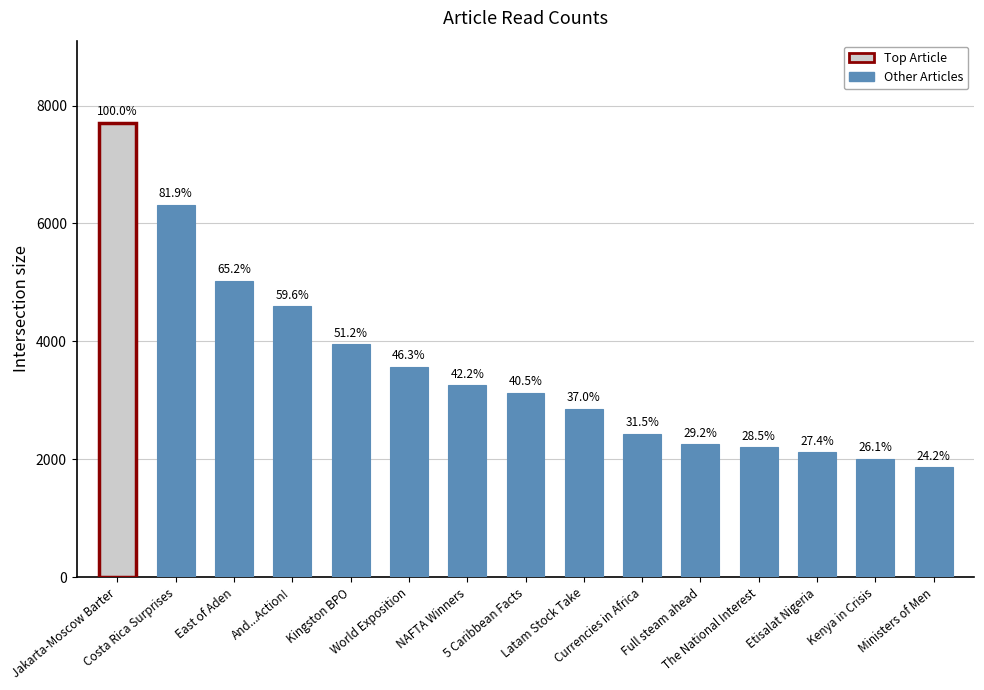

Does the chart contain stacked bars?

No